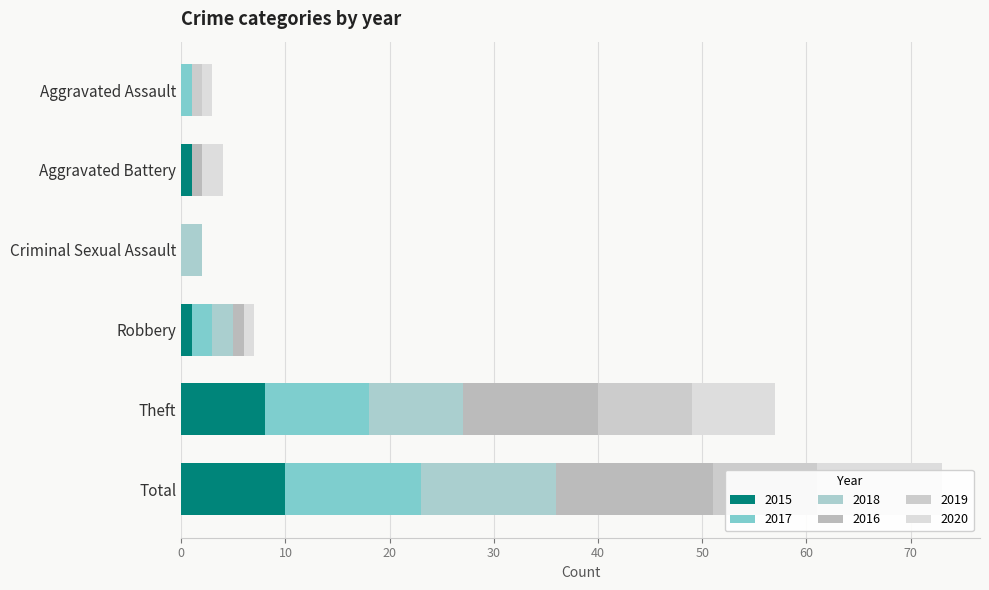

How many distinct data groups are displayed?

6